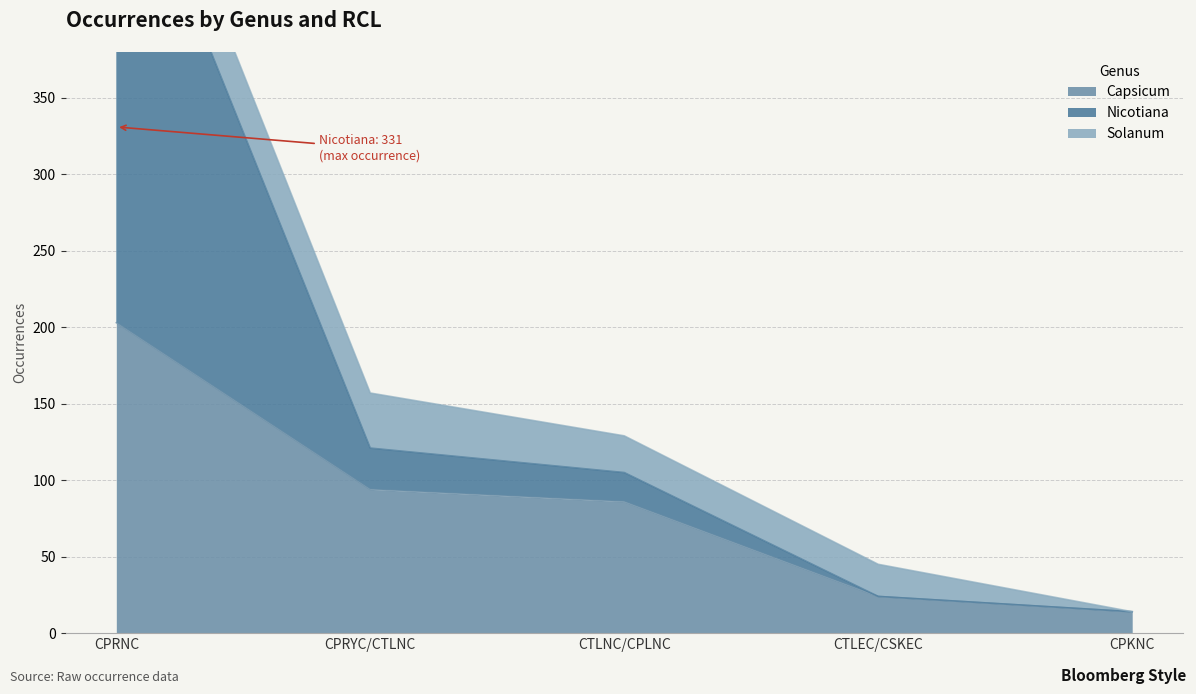

The Capsicum series shows 94 at CPRYC/CTLNC. True or false?

True